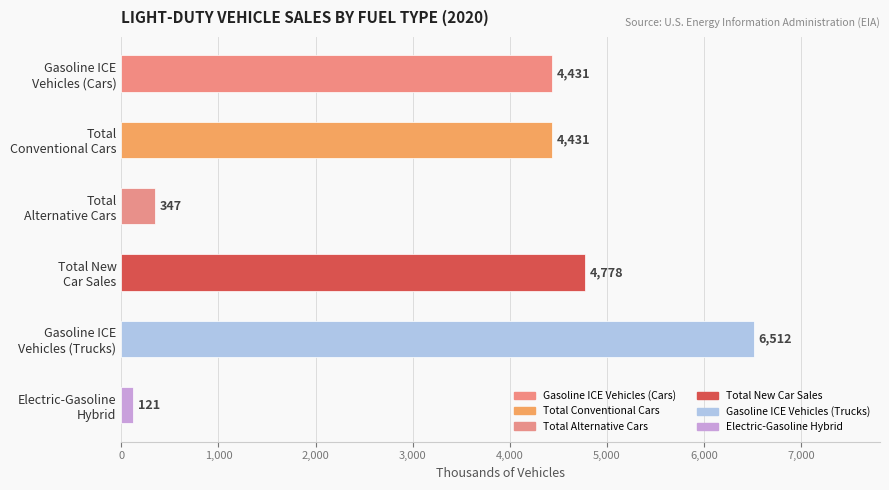

What is the maximum value shown in the chart?

6511.5